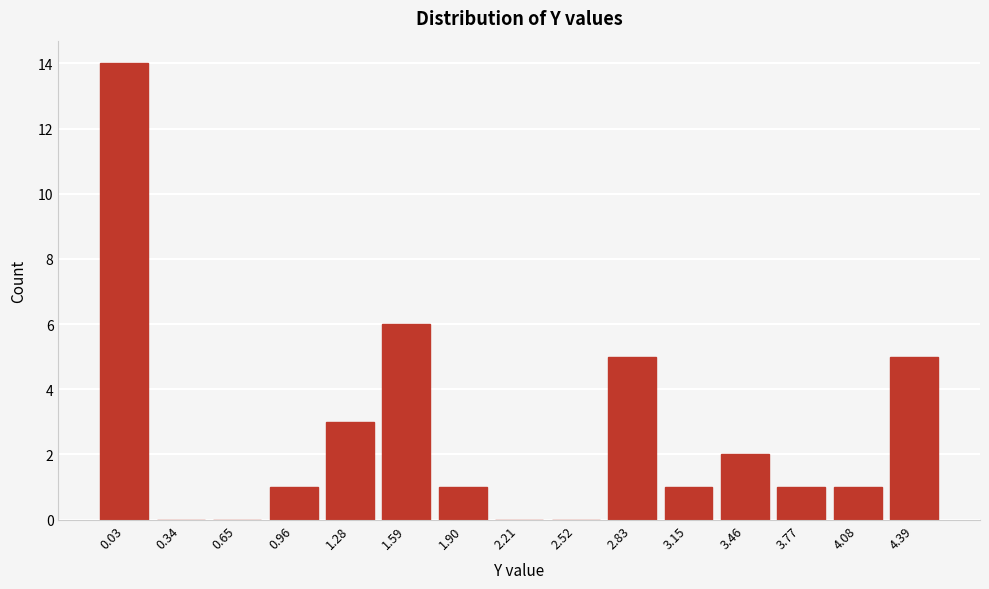

Reading left to right, list all the values displayed in this chart.

0.03=14	0.34=0	0.65=0	0.96=1	1.28=3	1.59=6	1.90=1	2.21=0	2.52=0	2.83=5	3.15=1	3.46=2	3.77=1	4.08=1	4.39=5